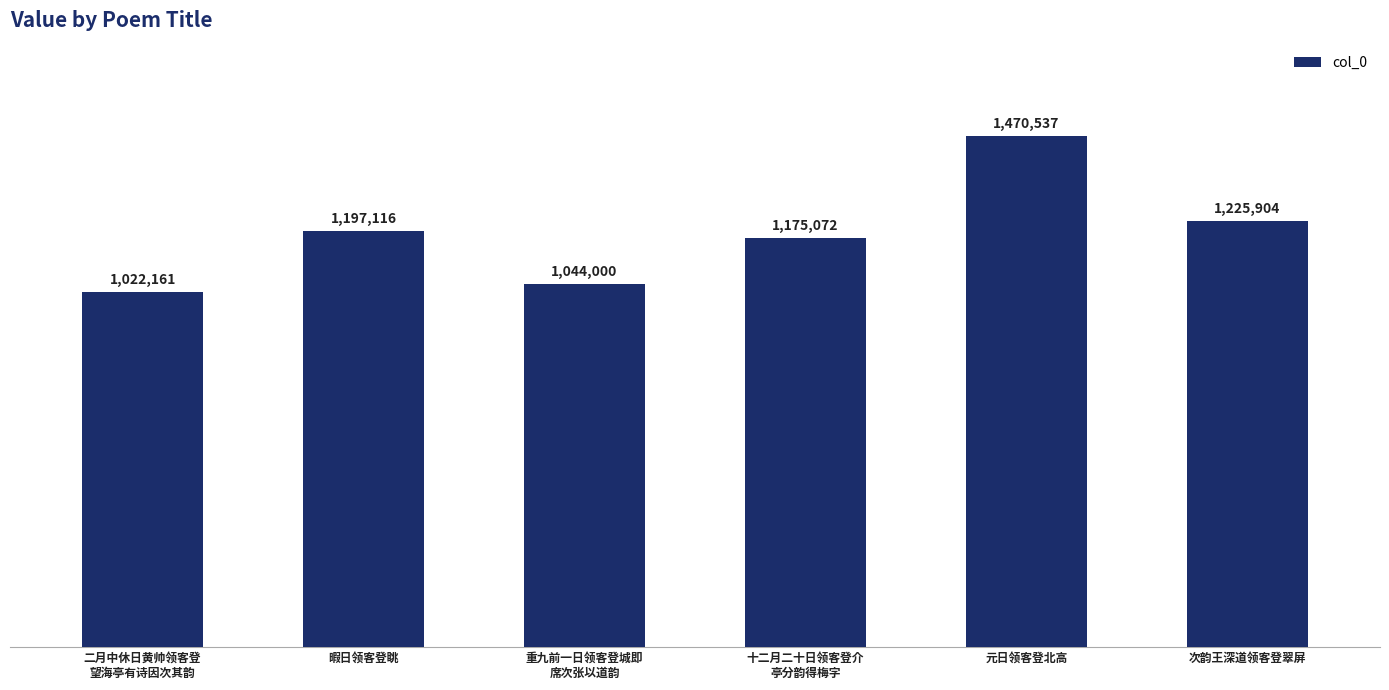

What is the minimum value shown in the chart?

1022161